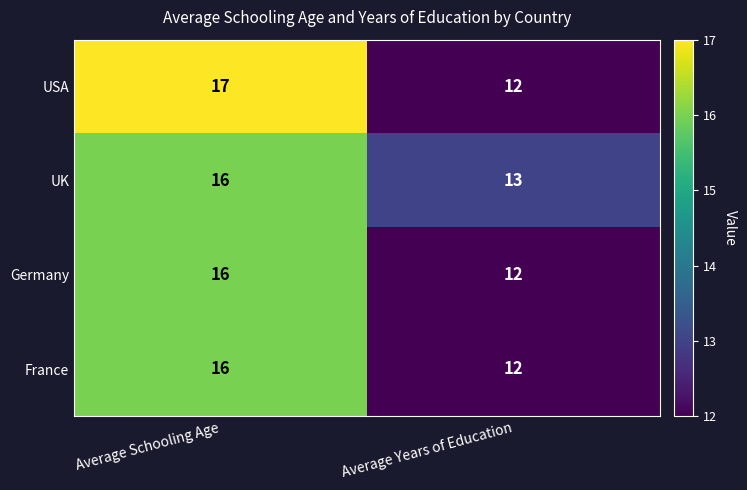

What is the sum of the France values at Average Schooling Age and Average Years of Education?

28